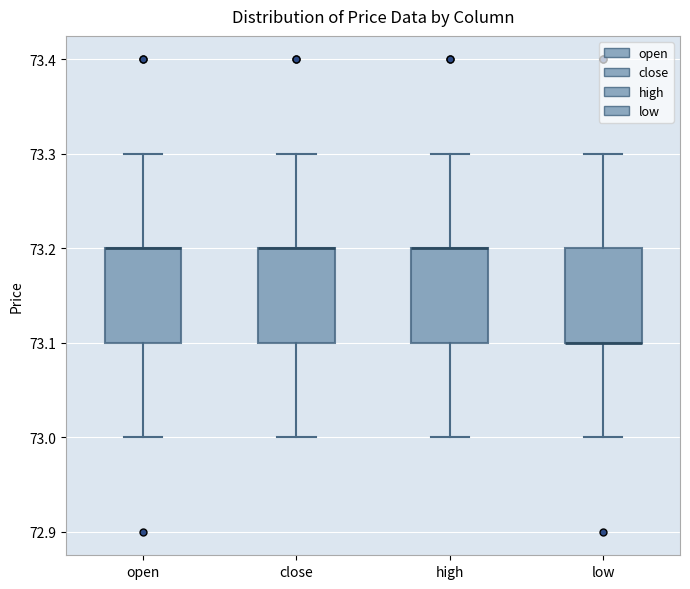

Reading left to right, read every box against the y-axis: the position of its median line, the range the box covers, and the ends of its whiskers. The values are not printed on the chart, so give them approximately, as read against the axis.

open: median 73.2 (drawn on the box's upper edge), box 73.1 to 73.2, whiskers 73.0 to 73.3
close: median 73.2 (drawn on the box's upper edge), box 73.1 to 73.2, whiskers 73.0 to 73.3
high: median 73.2 (drawn on the box's upper edge), box 73.1 to 73.2, whiskers 73.0 to 73.3
low: median 73.1 (drawn on the box's lower edge), box 73.1 to 73.2, whiskers 73.0 to 73.3